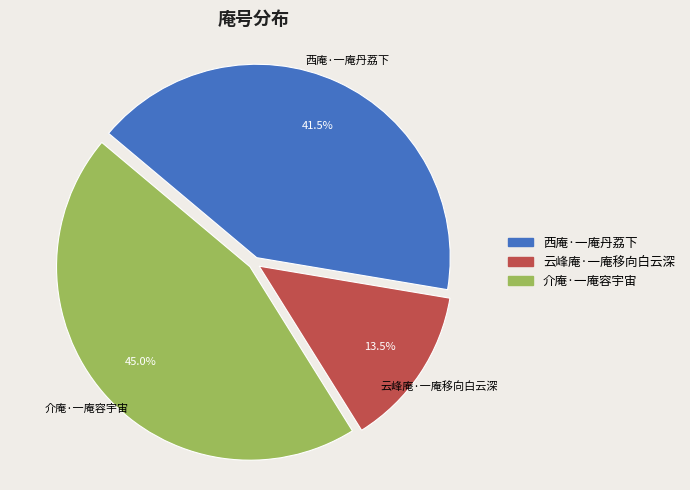

Rank the categories by value from highest to lowest.

介庵·一庵容宇宙, 西庵·一庵丹荔下, 云峰庵·一庵移向白云深